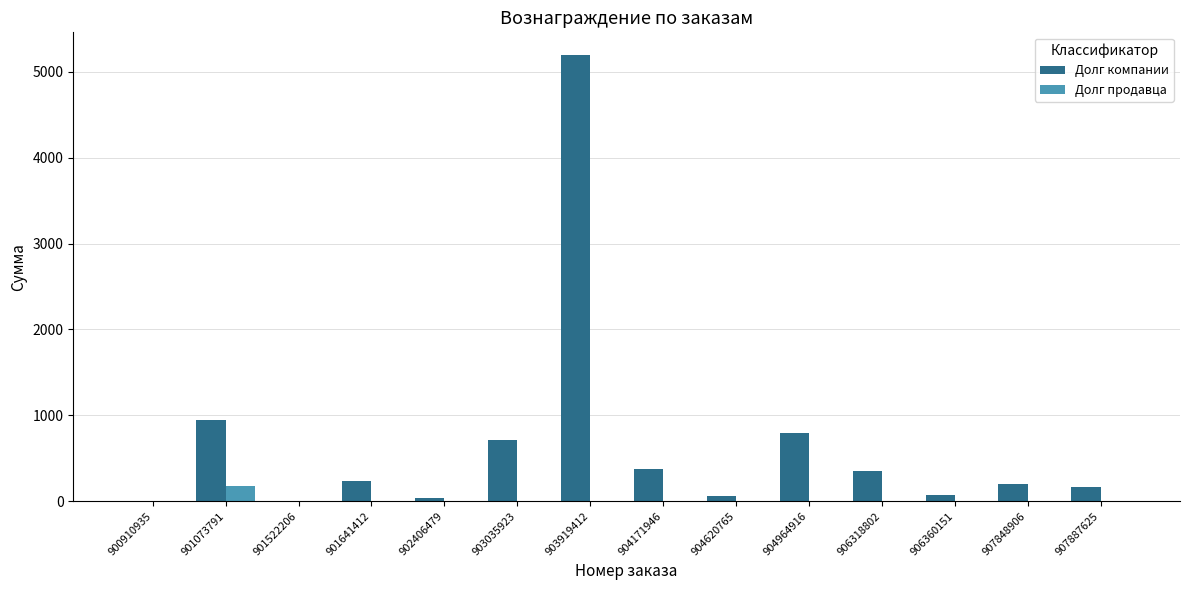

What value does the Долг компании series have at 903035923, to the nearest 10?

710